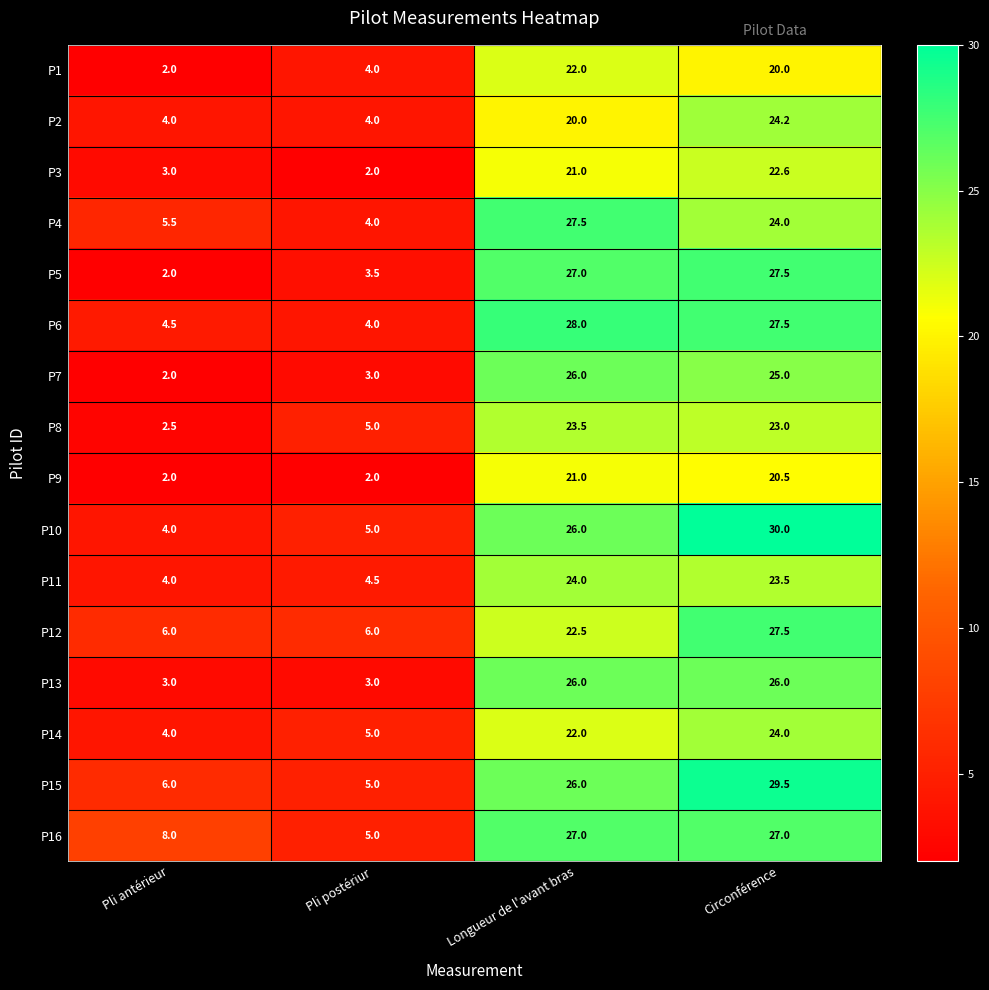

What is the difference between the highest and lowest values at Circonférence?

10.0